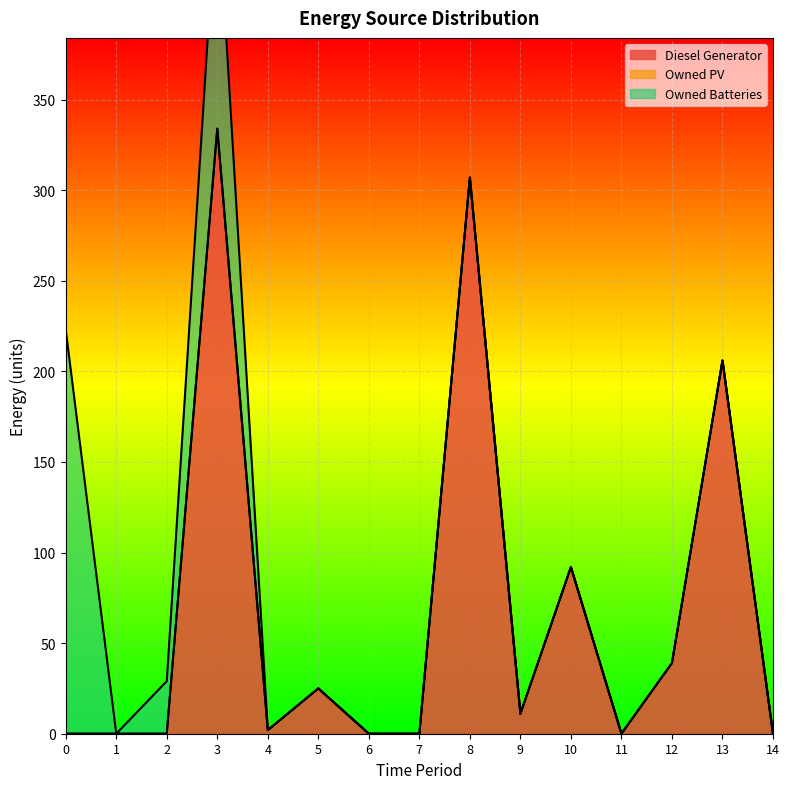

How many values in the Diesel Generator series exceed 2?

7